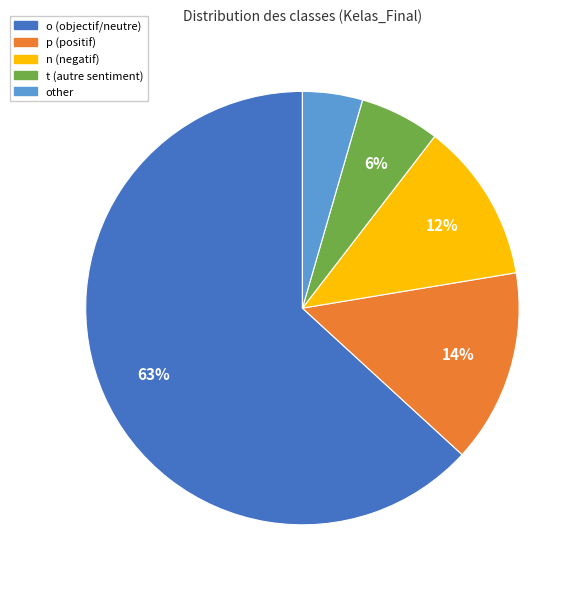

What is the ratio of the value at p (positif) to the value at n (negatif)?

1.2